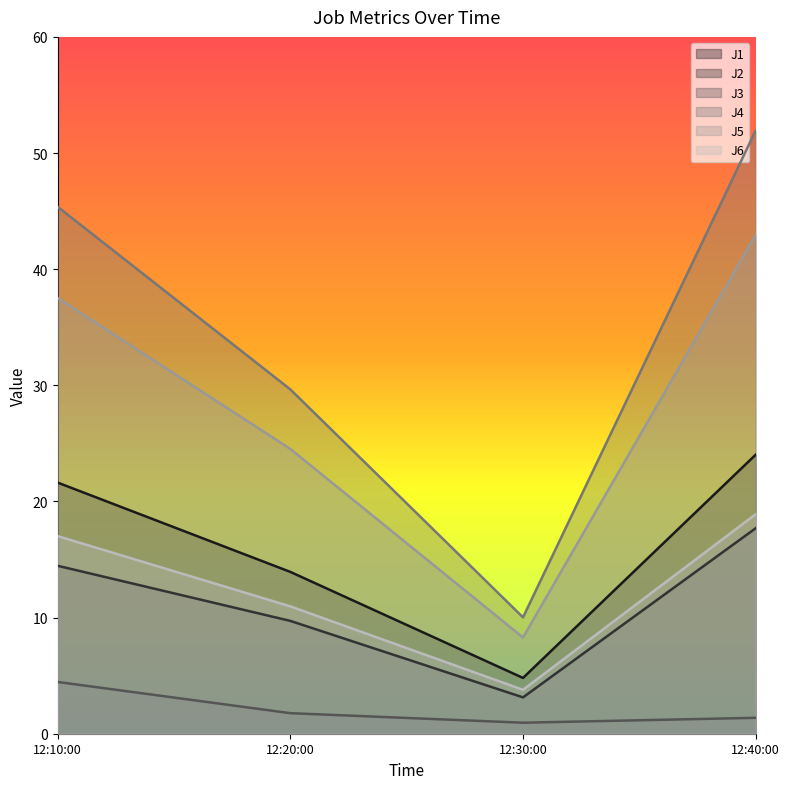

What is the highest value of the J5 series?

42.9